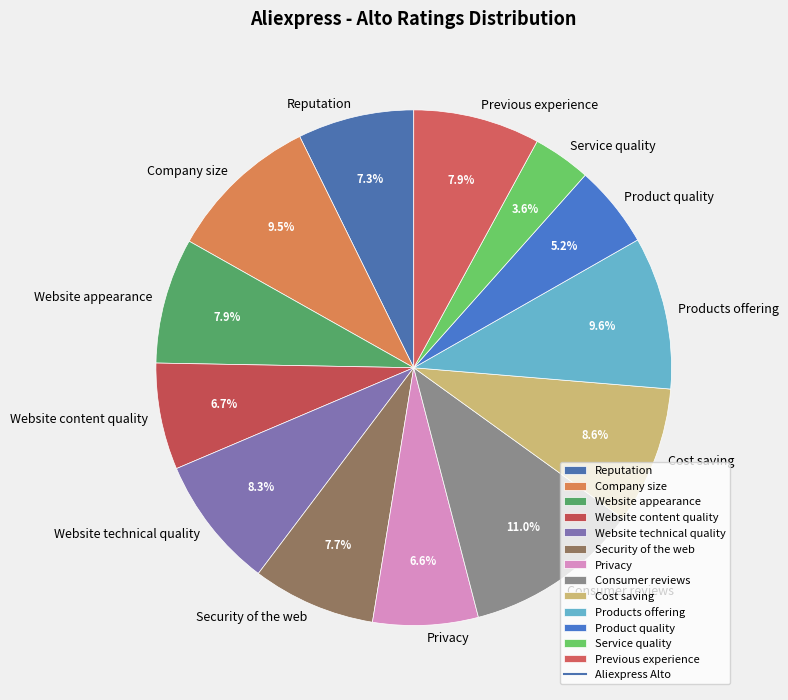

Which category has the biggest portion of the pie?

Consumer reviews